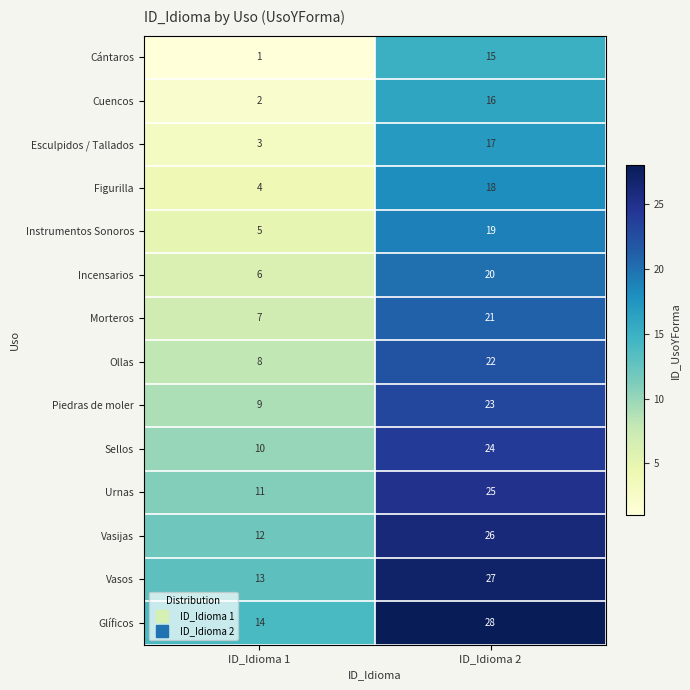

True or false: Figurilla has a value of 18 at ID_Idioma 2.

True